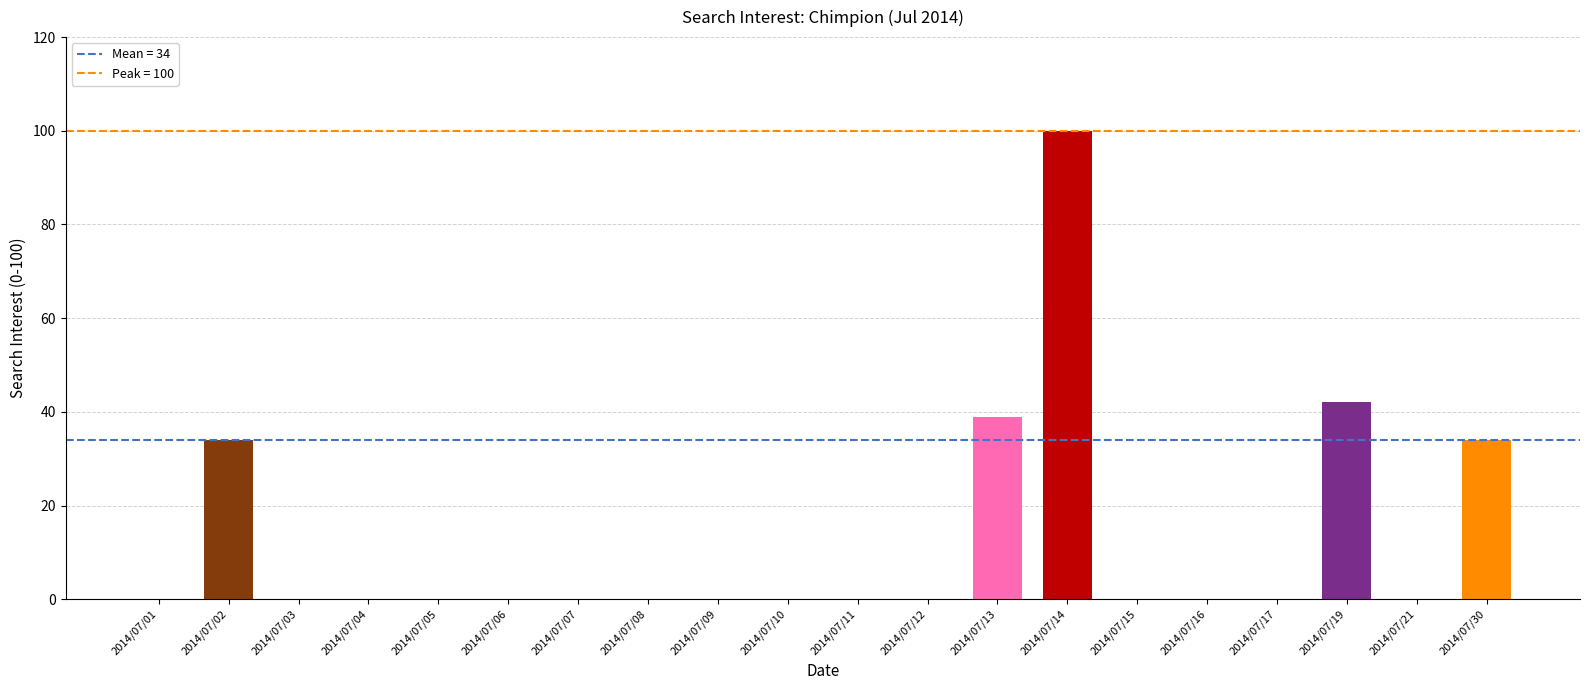

How many data points does each series have?

20